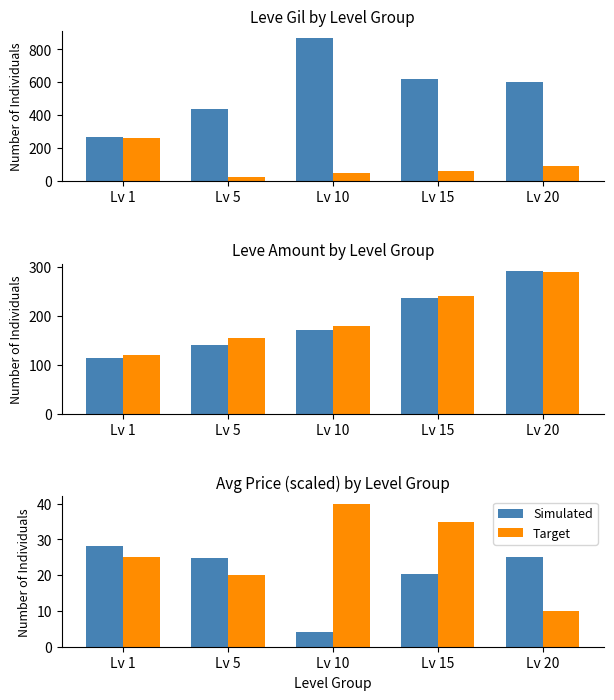

Count the number of data series in this chart.

6